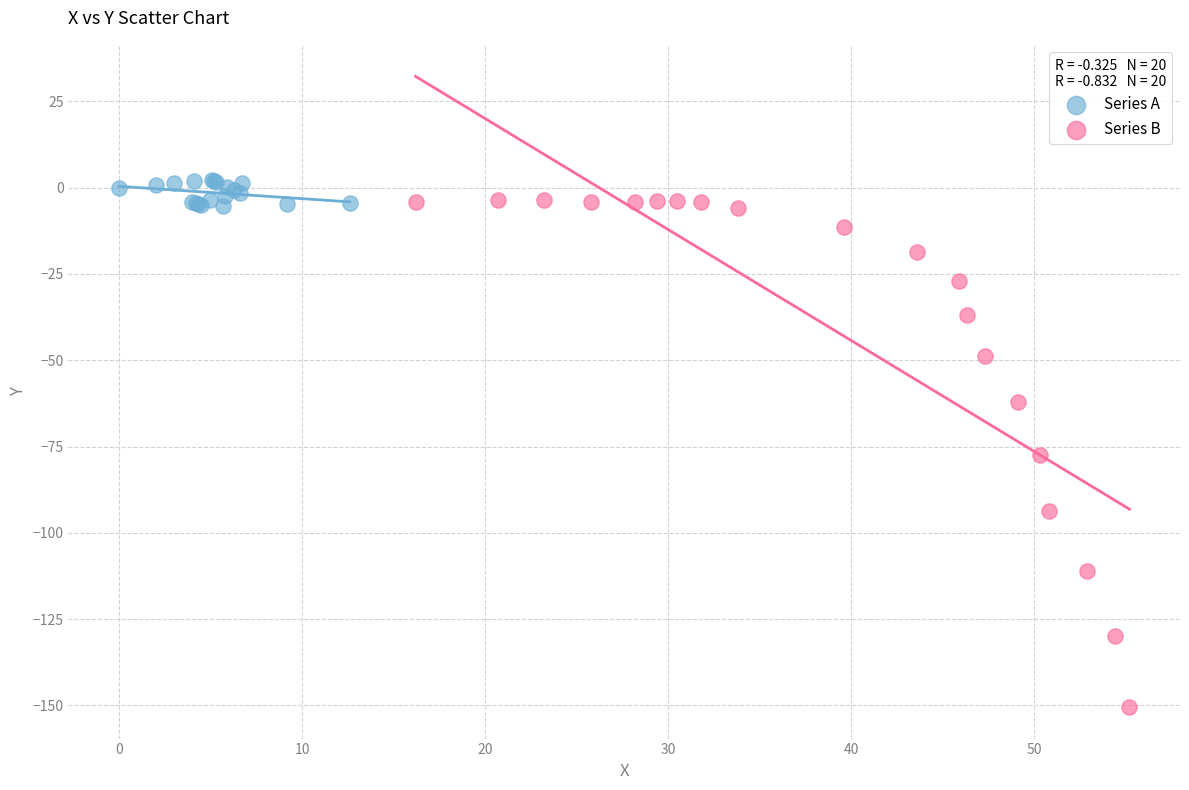

Which series reaches the minimum Y coordinate?

Series B